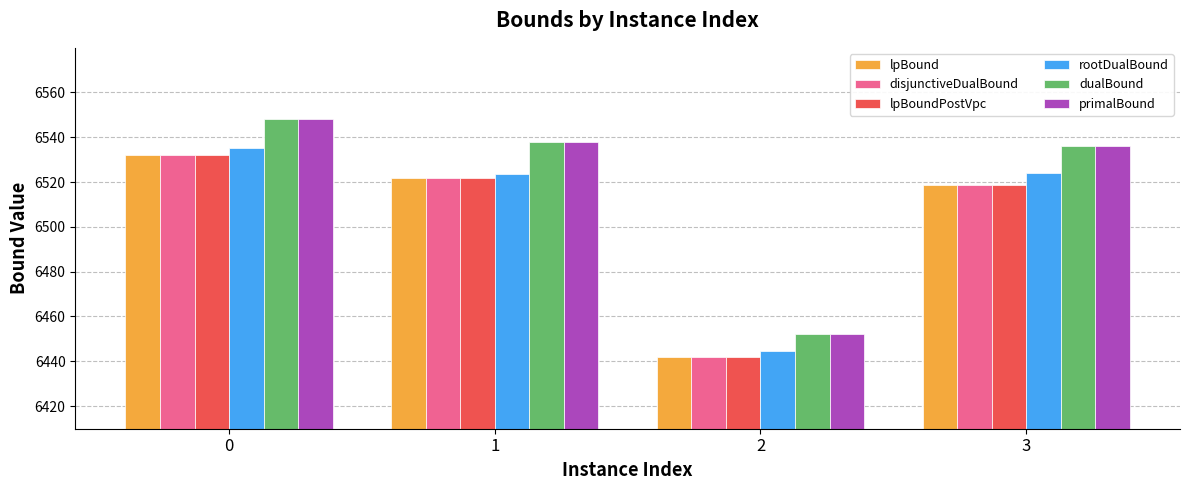

What is the value of the disjunctiveDualBound bar at the 2nd from the left?

6521.8